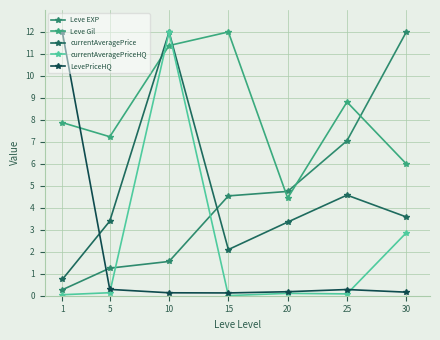

The value of currentAveragePrice at 5 is 1.3. True or false?

False